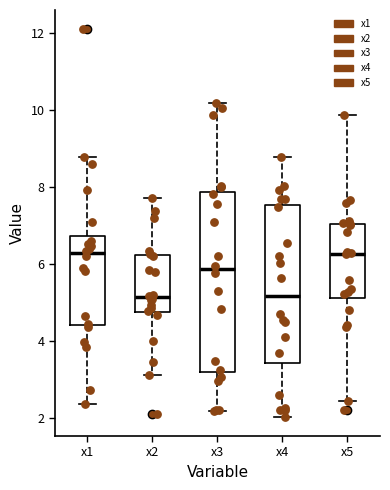

Comparing the boxes themselves (not the whiskers), which one is the tallest?

x3